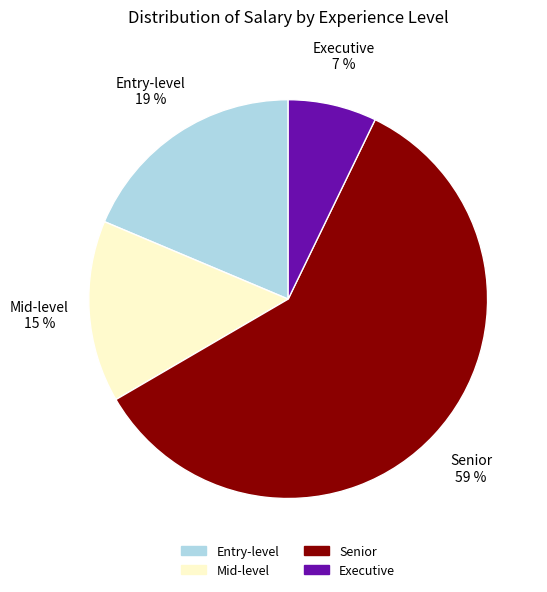

Combined, do Senior and Executive account for over 50%?

Yes